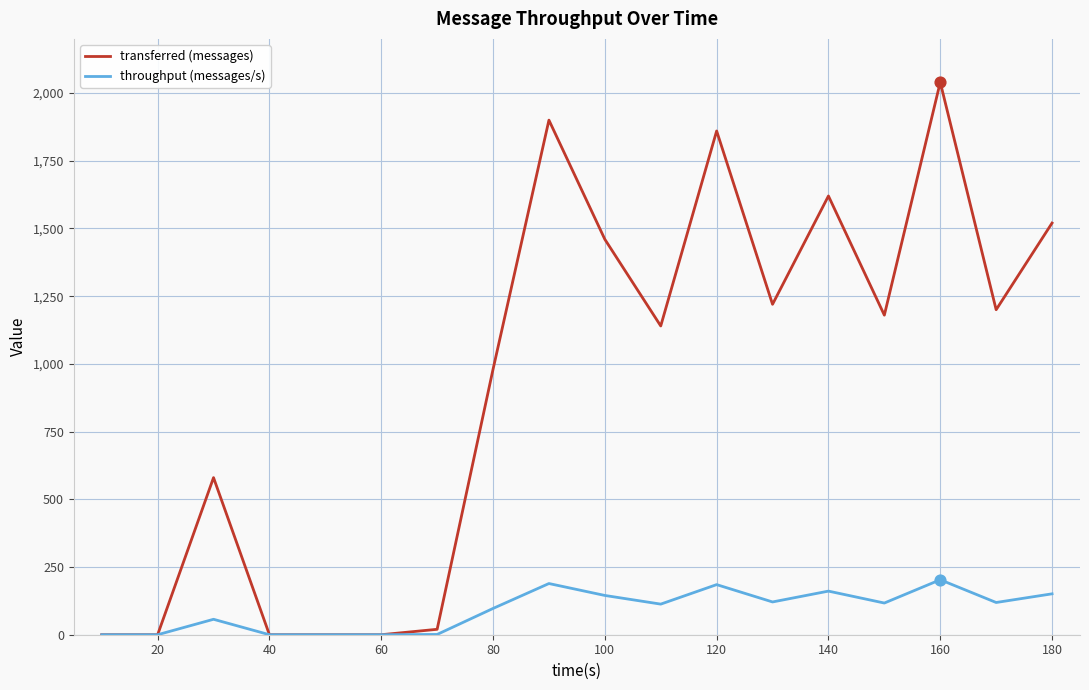

Which series has the largest total across all categories?

transferred (messages)